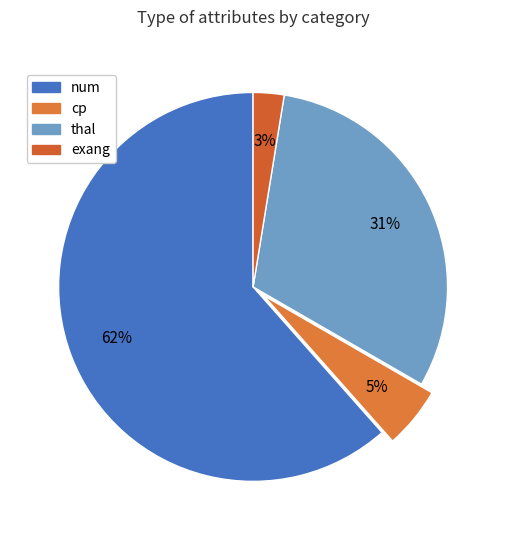

To the nearest percent, what percentage of the pie is num?

62%